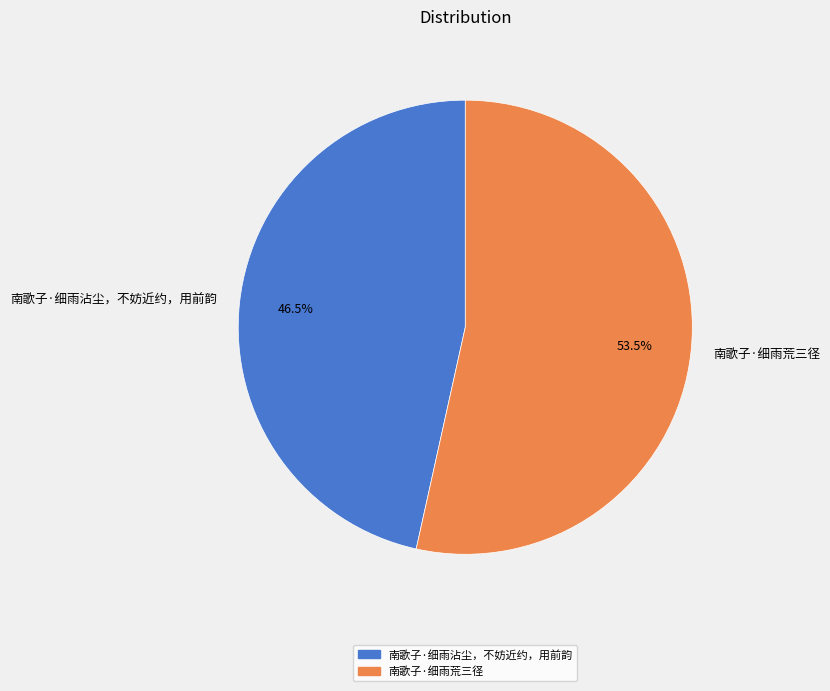

How many slices are in this pie chart?

2